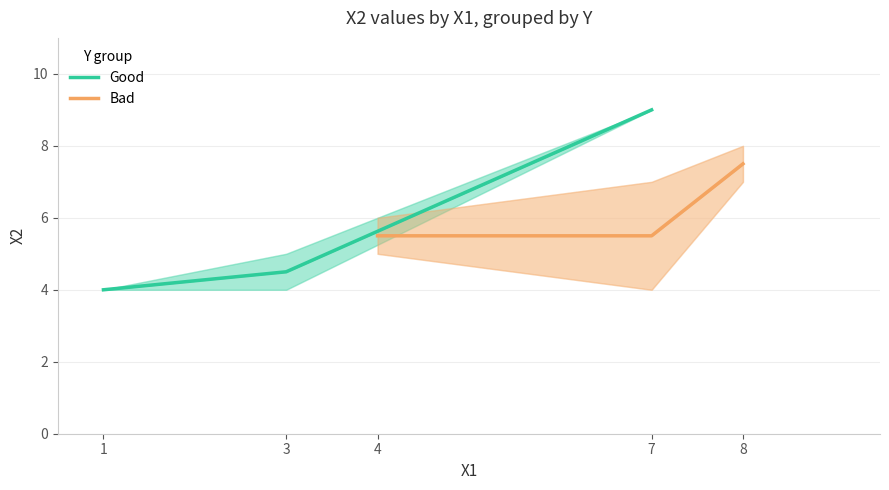

Is this an area chart (filled region under the line)?

No